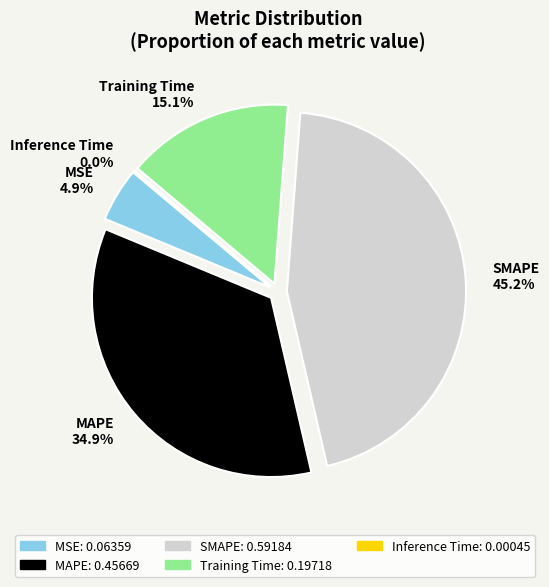

Count the number of slices in the pie.

5